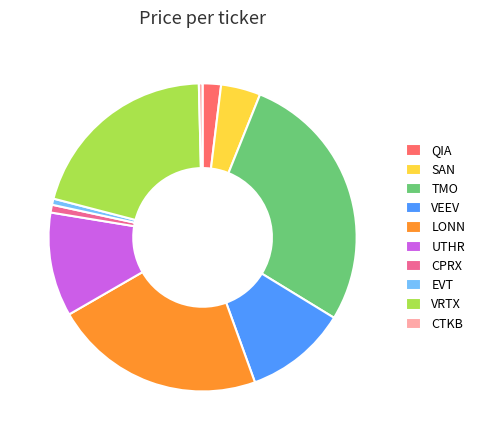

Is it true that CTKB is 0% of the pie?

True